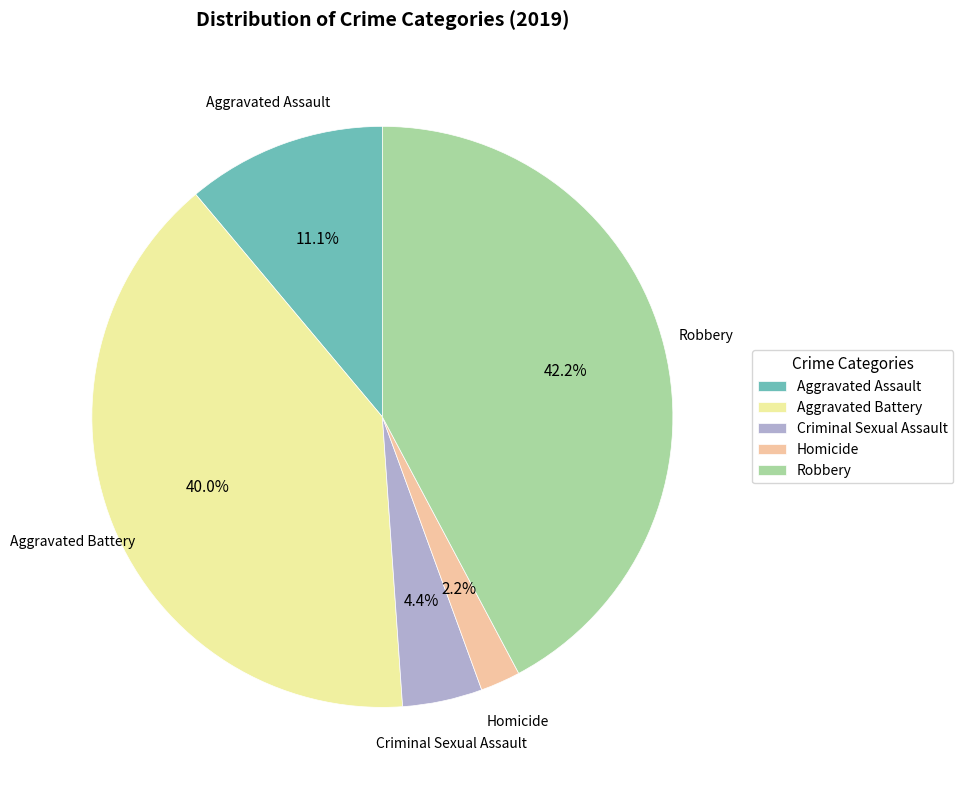

What percentage do Robbery and Homicide together represent?

44.4%